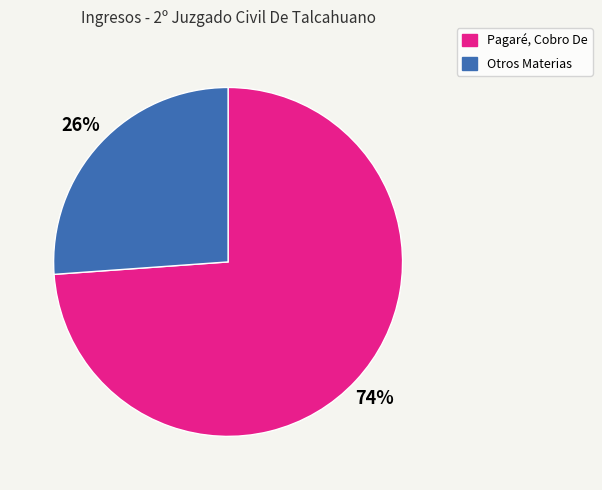

To the nearest percent, what portion does Otros Materias represent?

26%